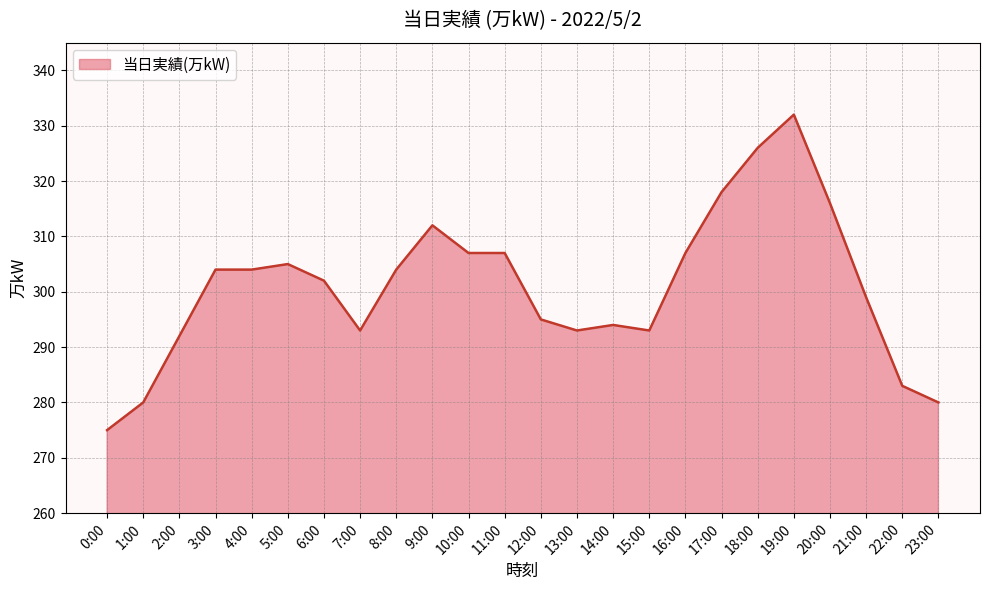

What is the difference between the values at 14:00 and 8:00?

10